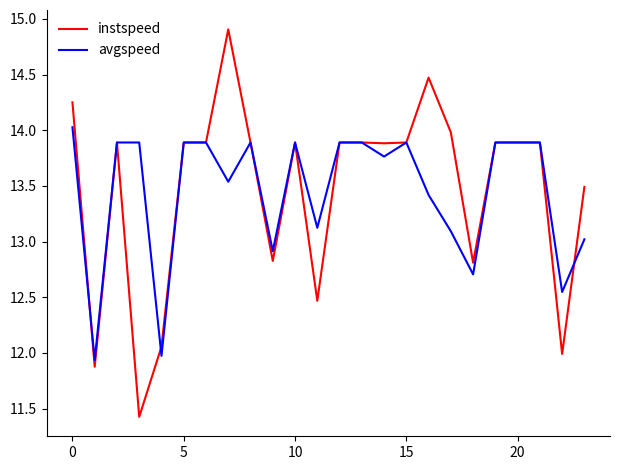

What is the highest value of the instspeed series?

14.9